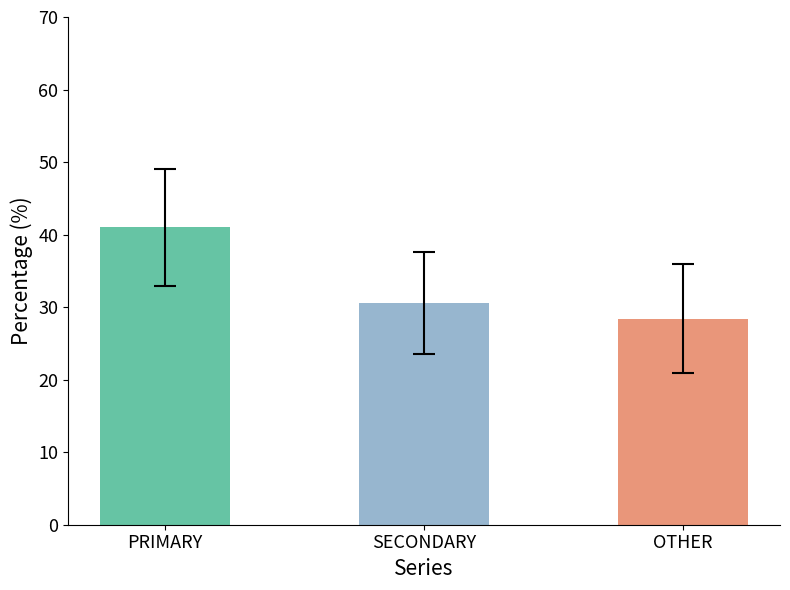

The SECONDARY series shows 5.6 at '22, wk40. True or false?

False